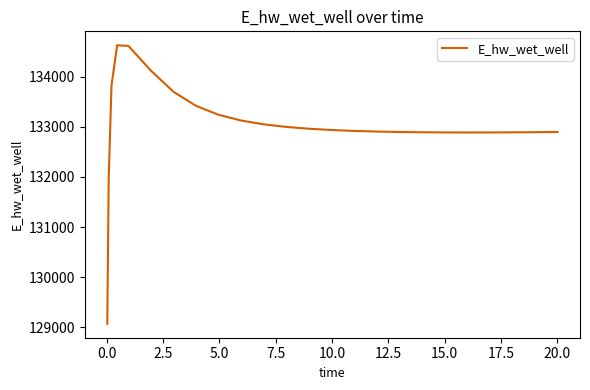

What is the average value?

133020.8